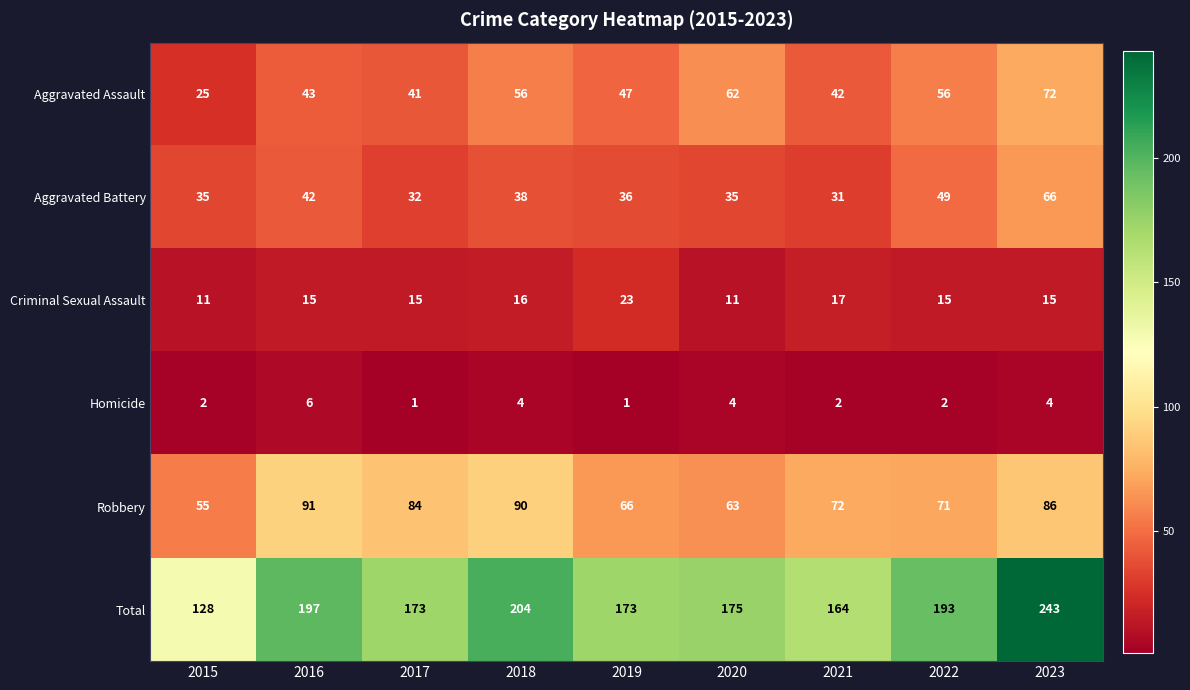

The Criminal Sexual Assault series shows 11 at 2020. True or false?

True